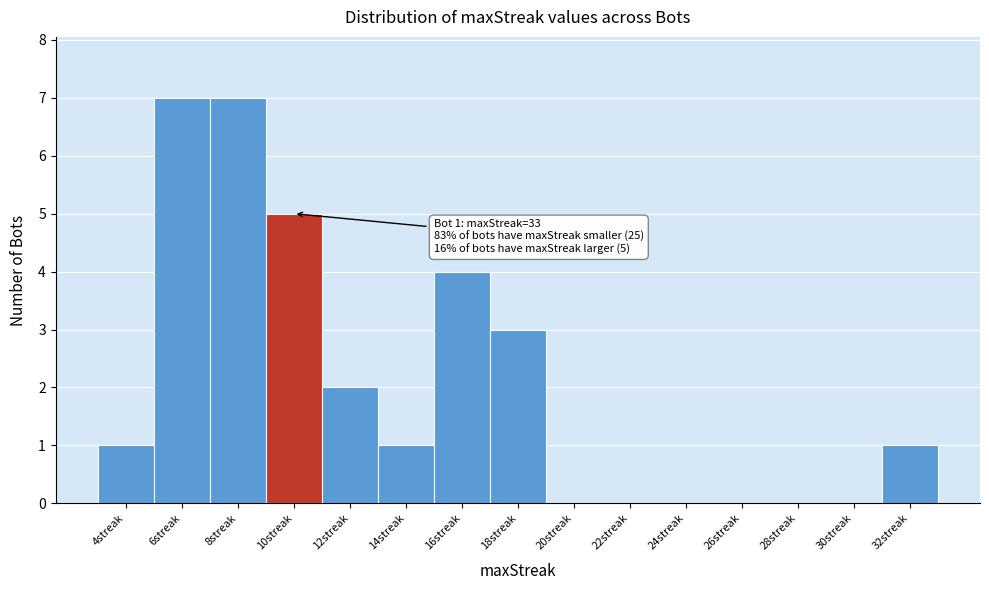

What is the change in value from 30streak to 32streak?

+1